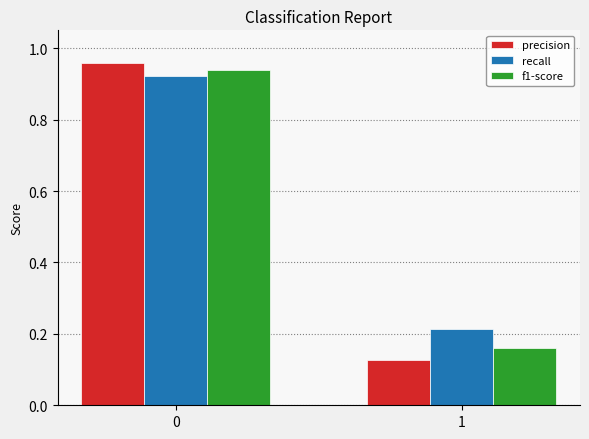

True or false: f1-score has a value of 0.4 at 0.

False